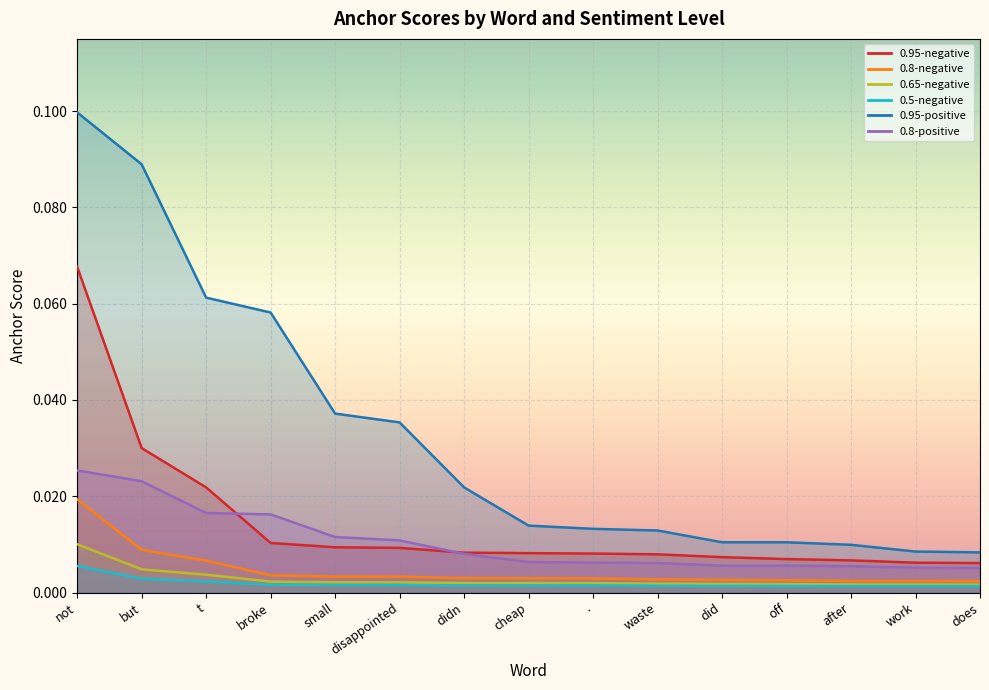

At which category does the chart reach its peak across all series?

not